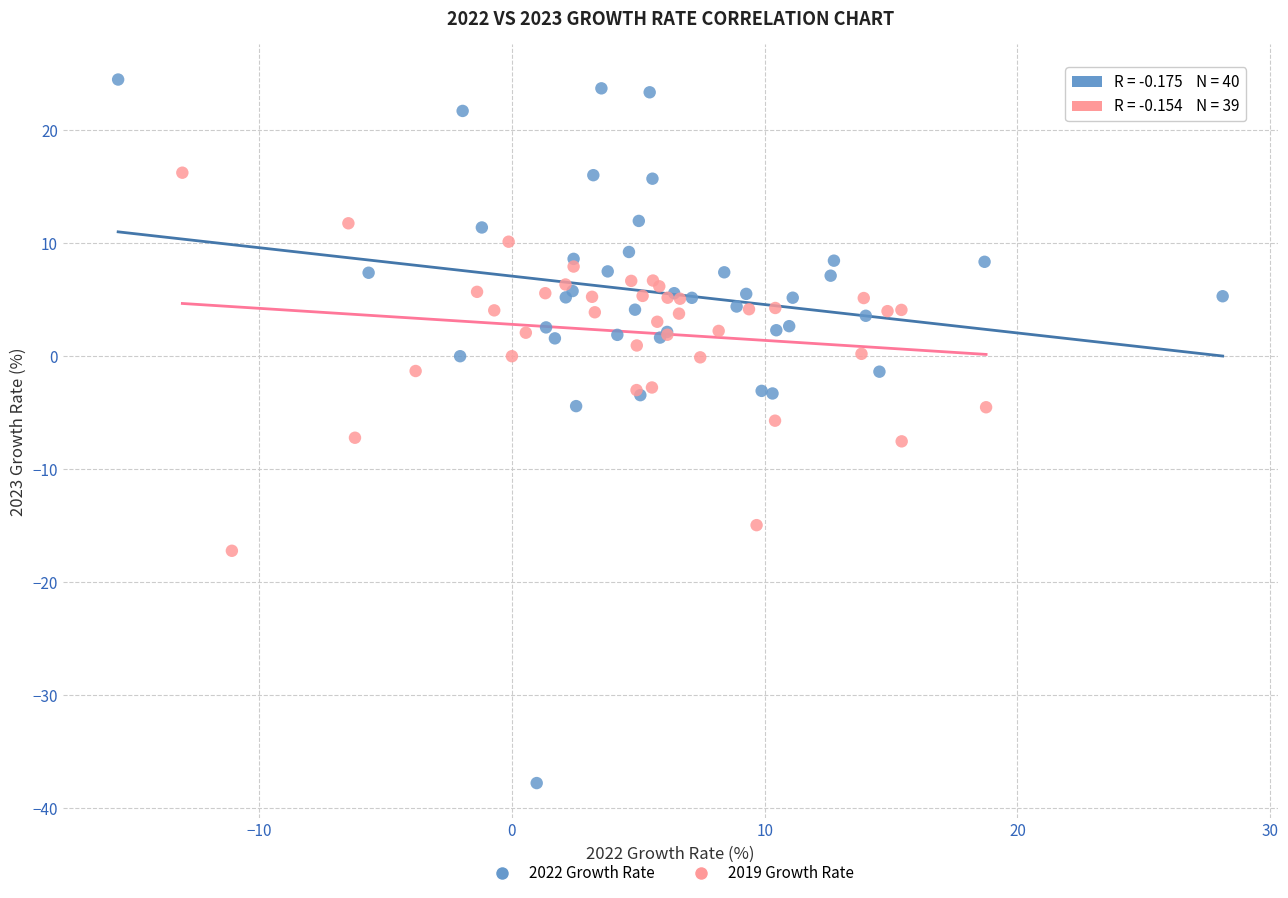

Which series has the widest spread of Y values?

2022 Growth Rate